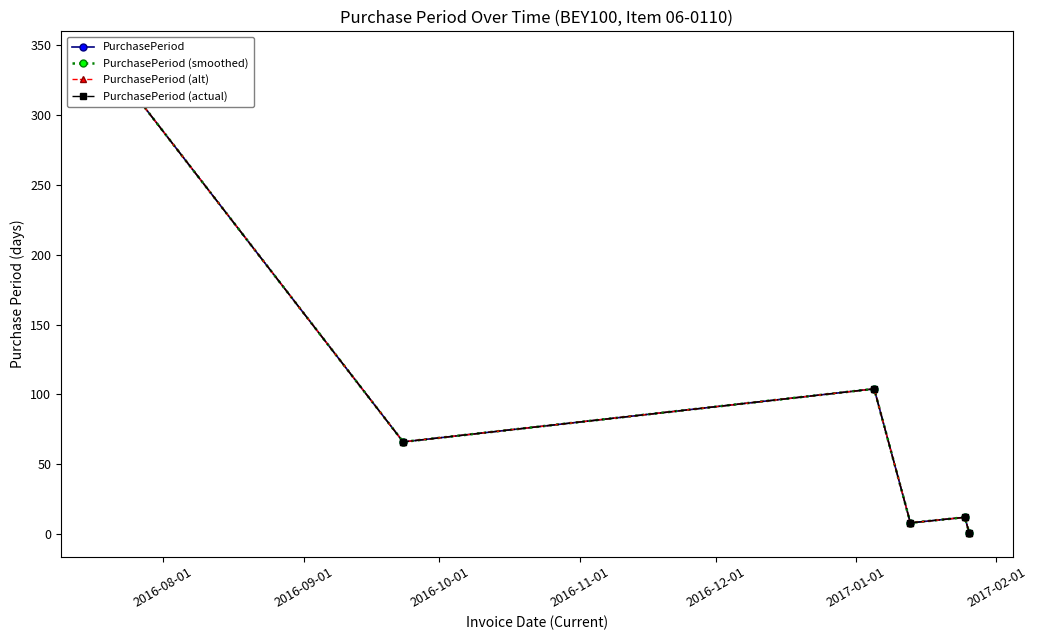

In PurchasePeriod (smoothed), how many points are higher than both neighbors (excluding endpoints)?

2